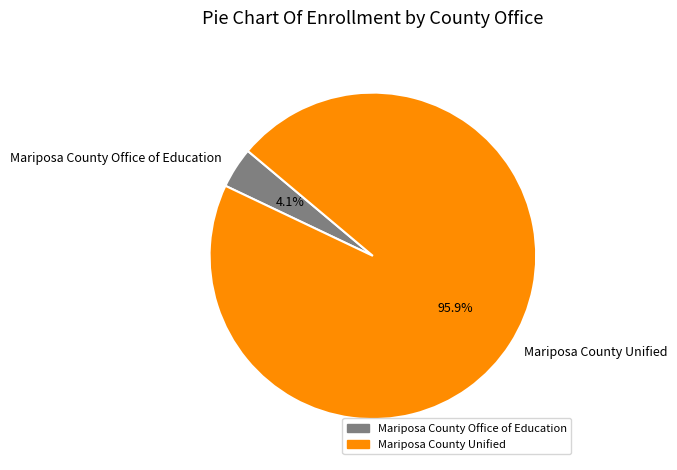

Rank the categories by value from lowest to highest.

Mariposa County Office of Education, Mariposa County Unified